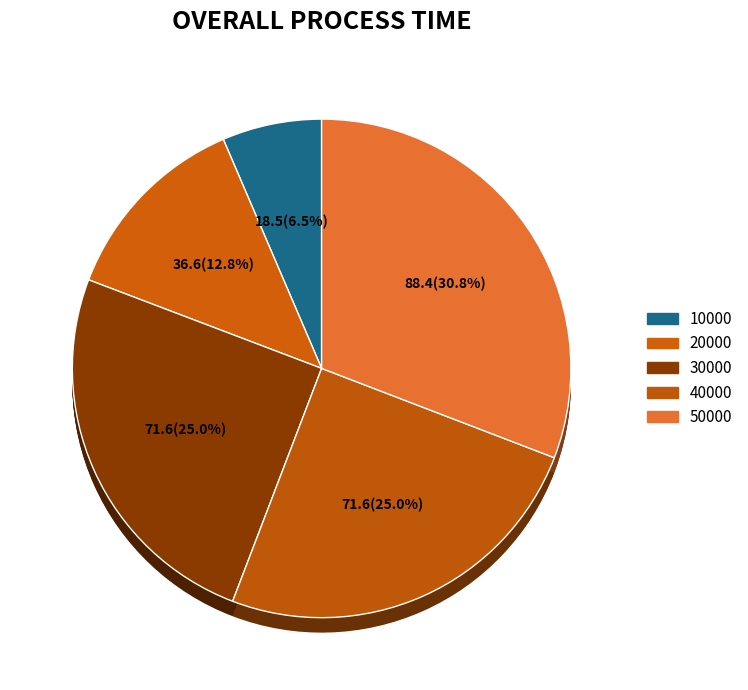

Count the number of slices in the pie.

5